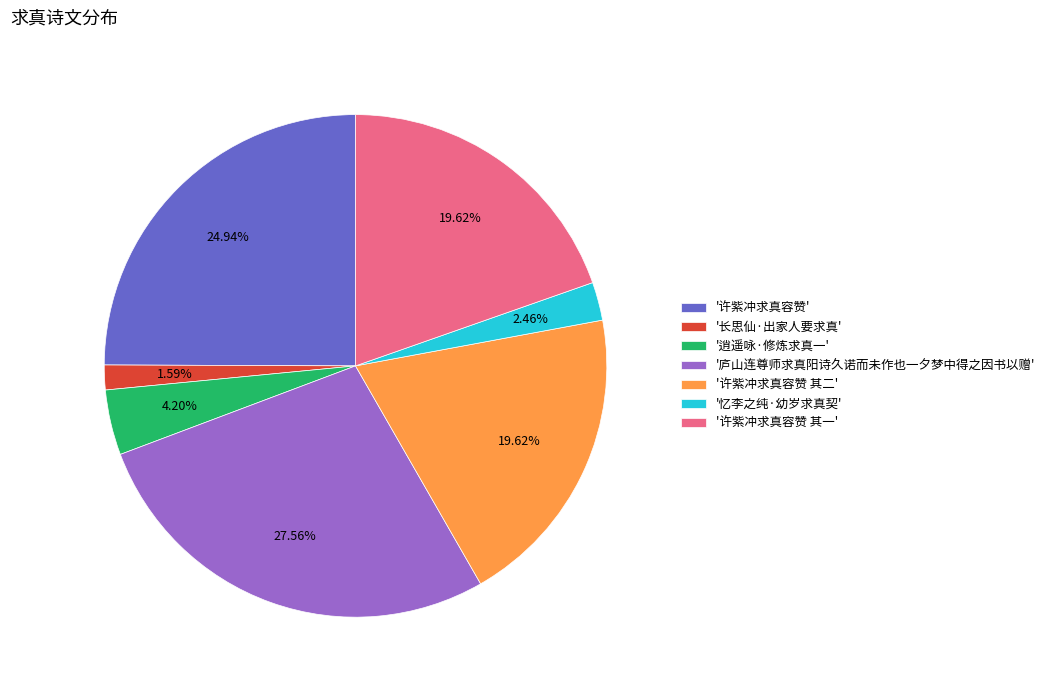

Is there a majority slice in this chart?

No